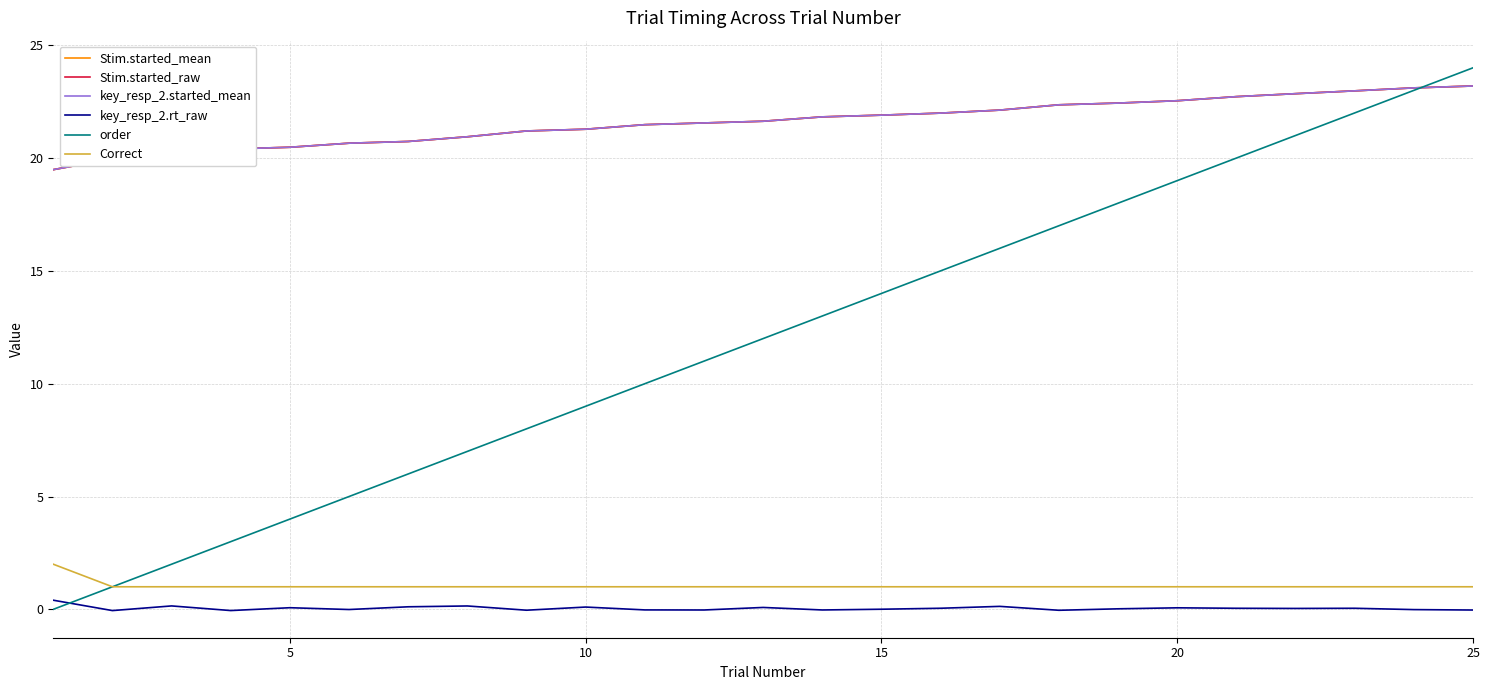

Does the chart display data point markers on the line(s)?

No